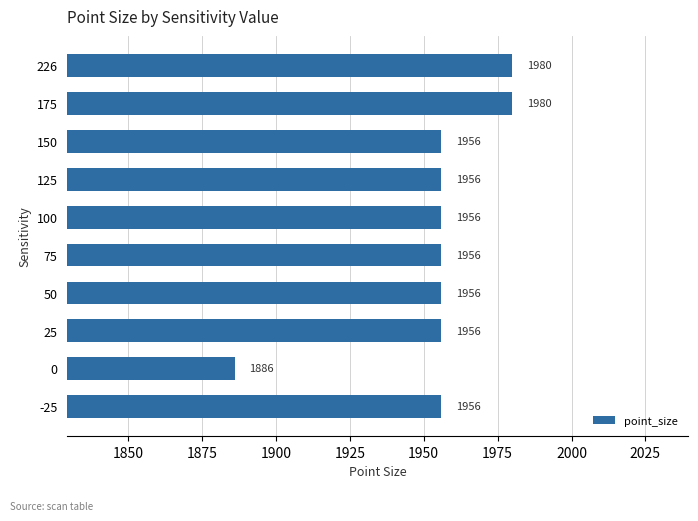

What is the ratio of the value at -25 to the value at 100?

1.0